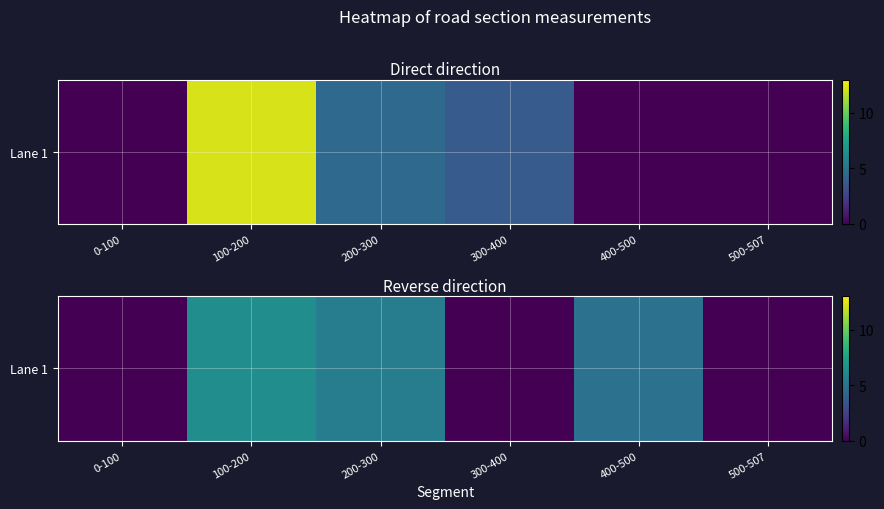

List the labels in order of value, smallest first.

0-100, 300-400, 500-507, 400-500, 200-300, 100-200